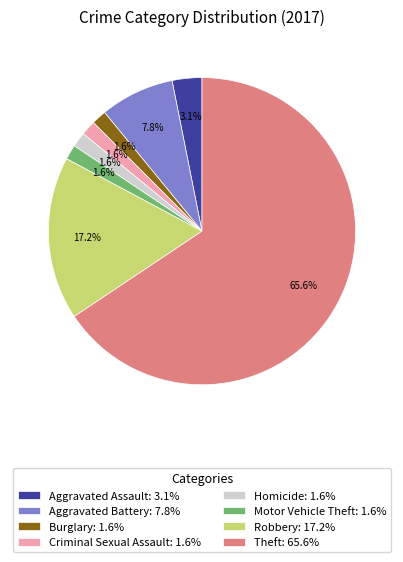

Which slice is the largest?

Theft